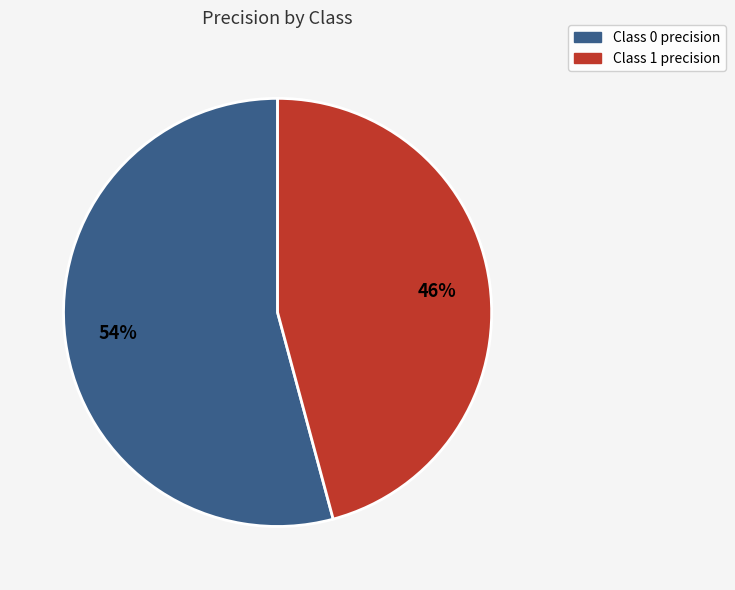

Is there any slice that represents more than half of the pie?

Yes